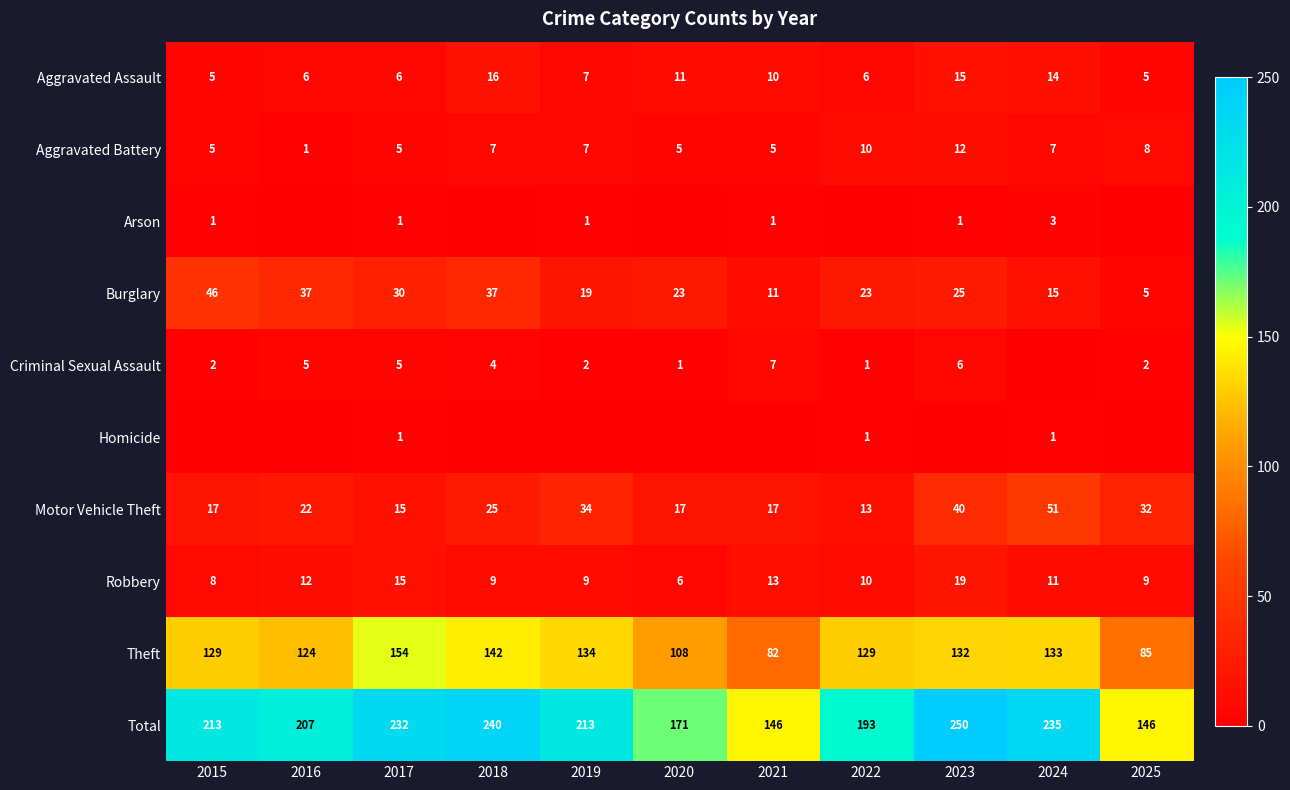

The Homicide series shows 1 at 2022. True or false?

True